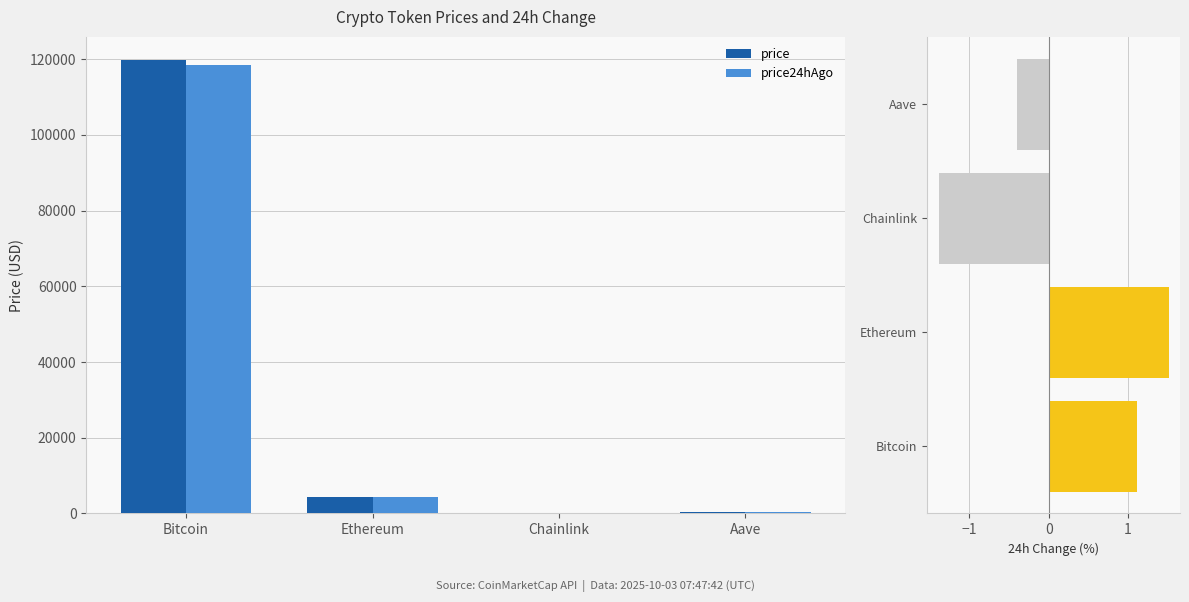

What is the label of the 4th bar from the right?

Bitcoin